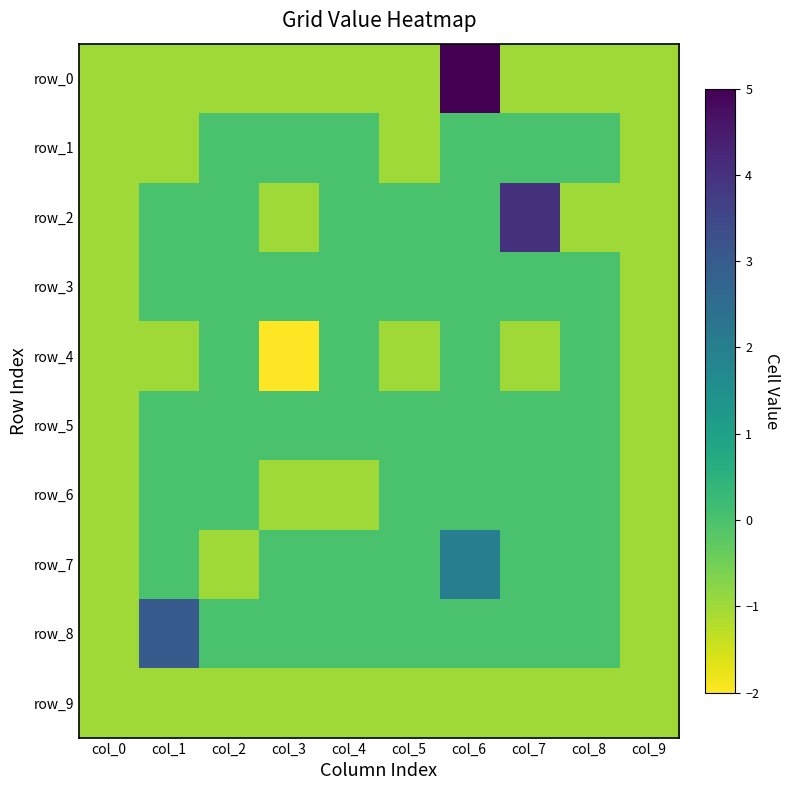

Which category has the highest value in the row_1 series?

col_2